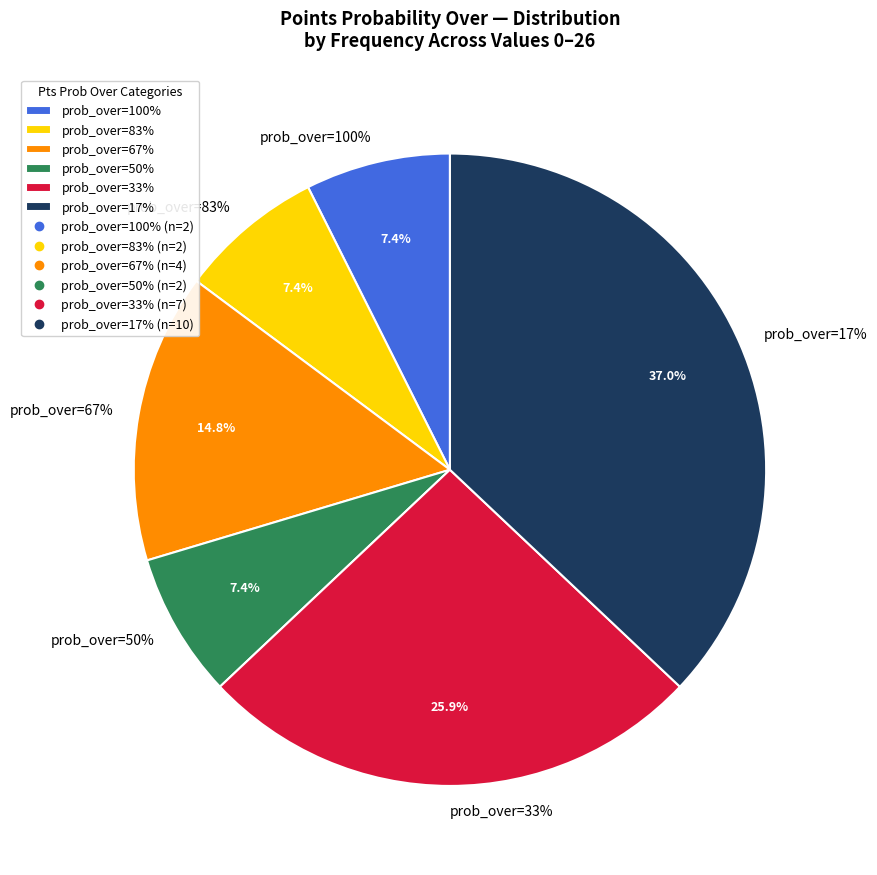

Is the sum of 1 and 24 greater than half?

No